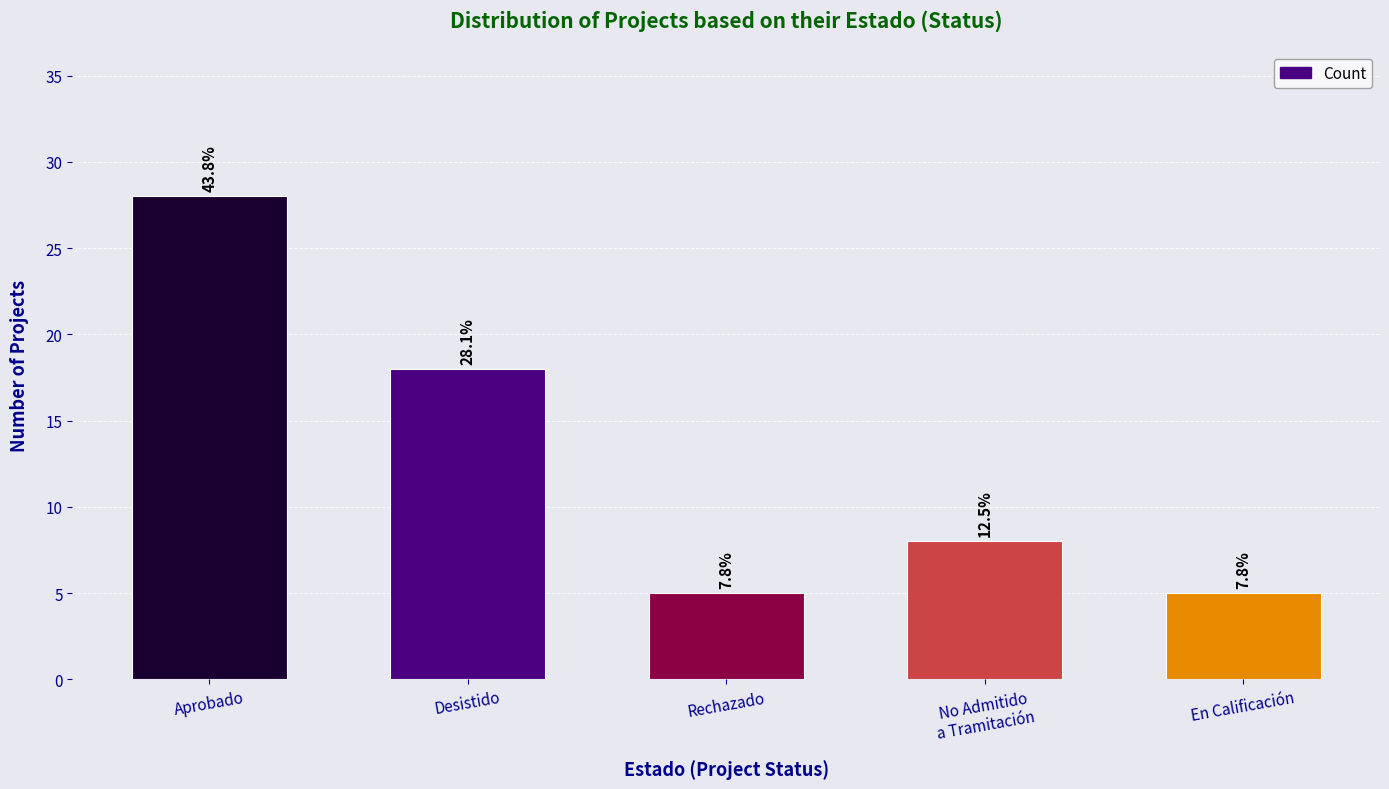

How many bars are there in total?

5